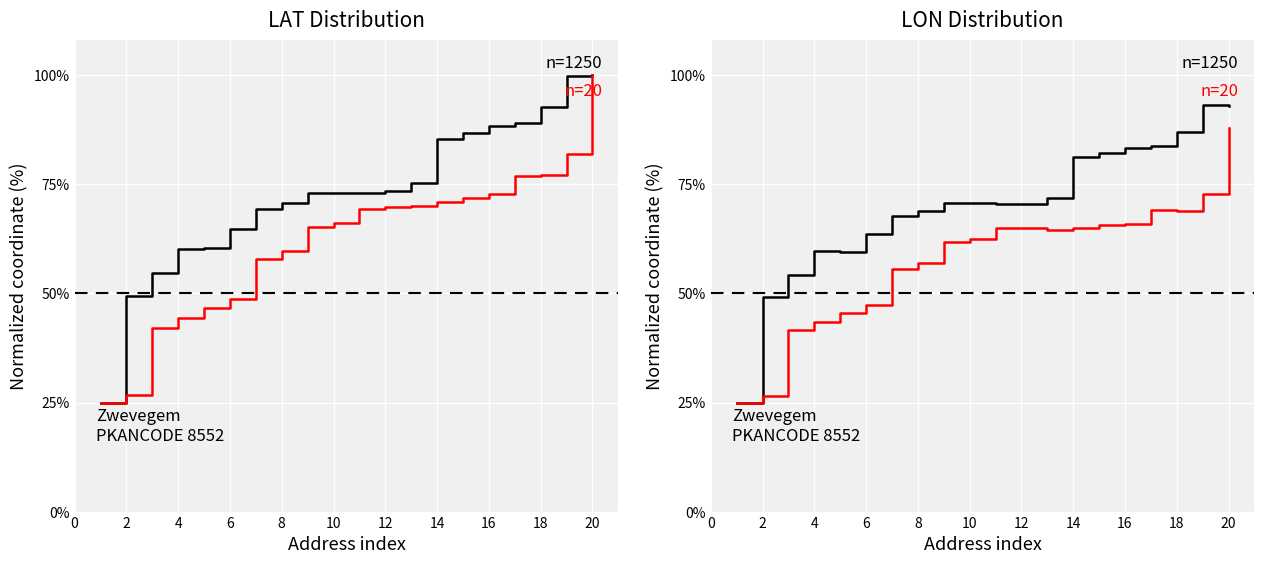

What is the sum of all LON series values?

1156.2